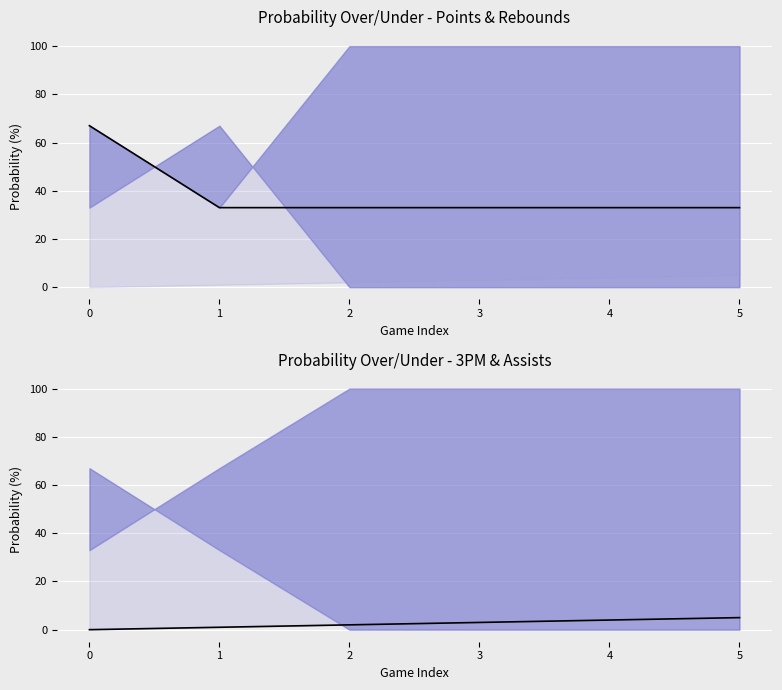

What is the total value across all series at 5?

38